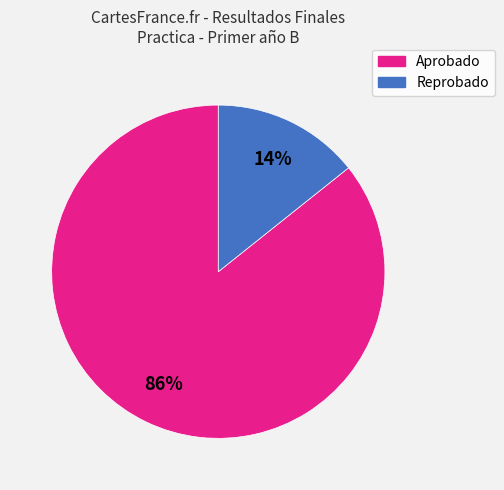

Which has a higher value, Reprobado or Aprobado?

Aprobado